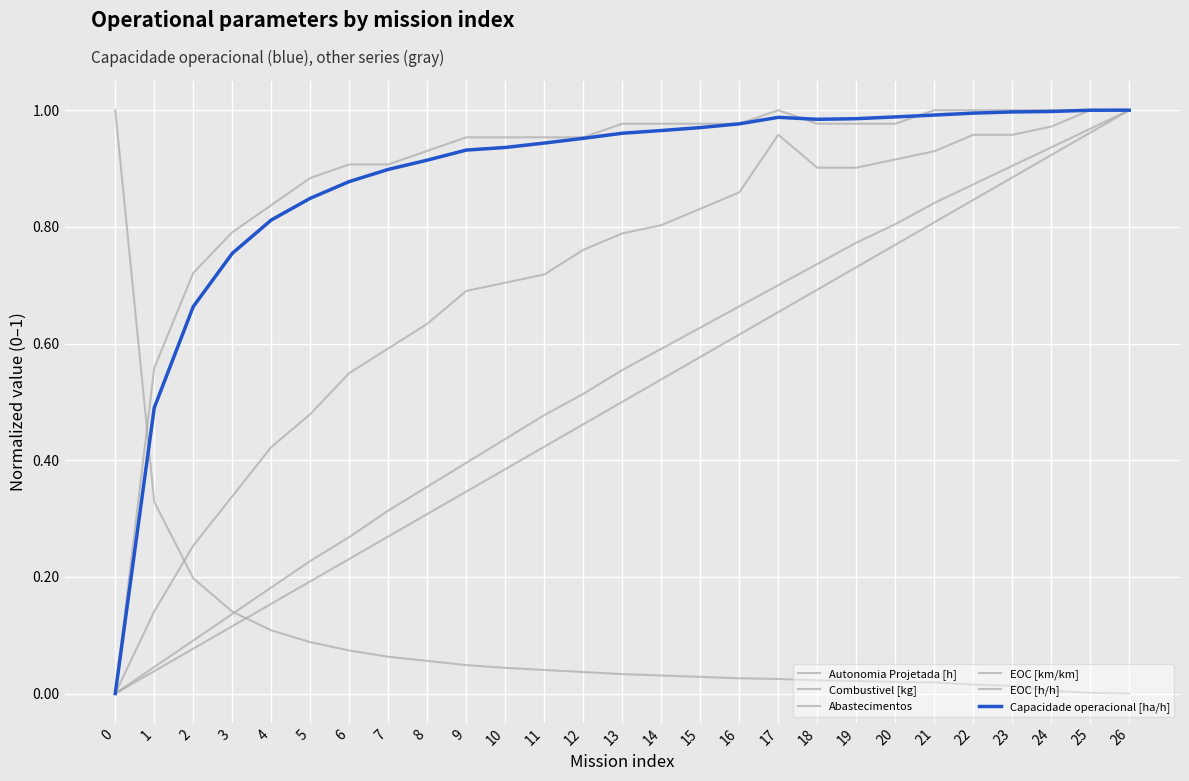

True or false: Capacidade operacional [ha/h] and Autonomia Projetada [h] cross at least once.

False